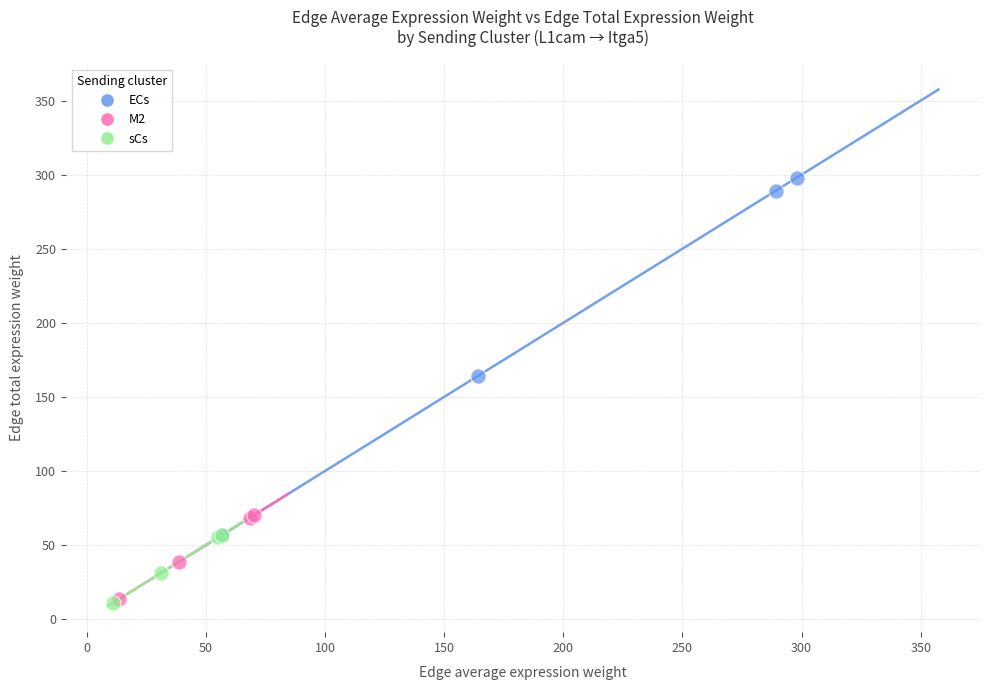

Which series has the largest Y range (max minus min)?

ECs